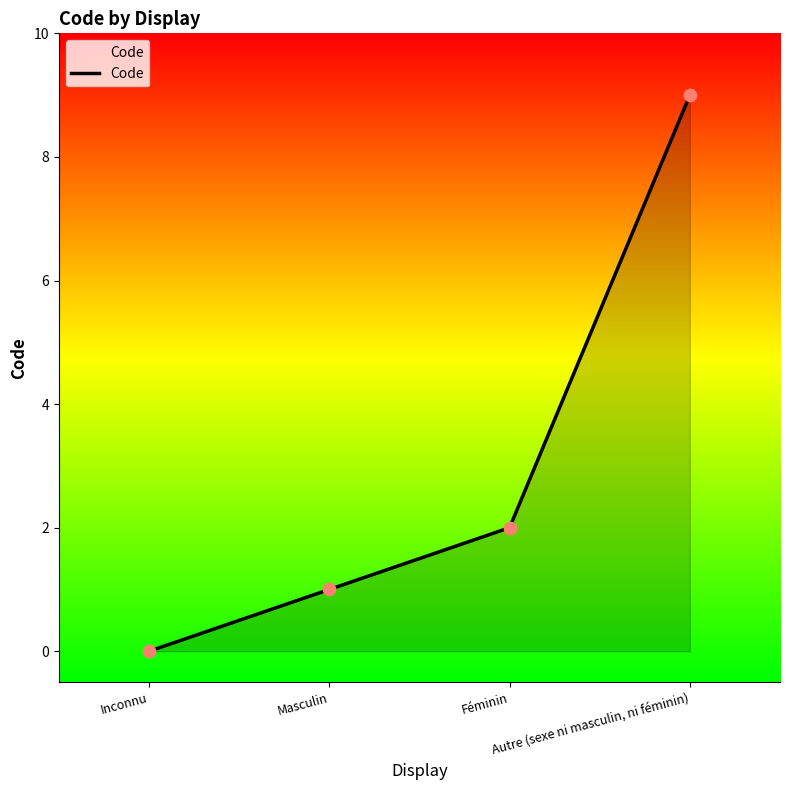

What is the change in value from Masculin to Féminin?

+1